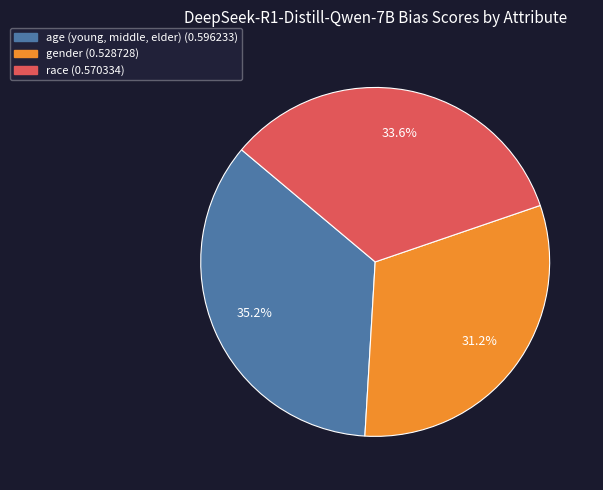

The age (young, middle, elder) slice represents 35% of the pie. True or false?

True